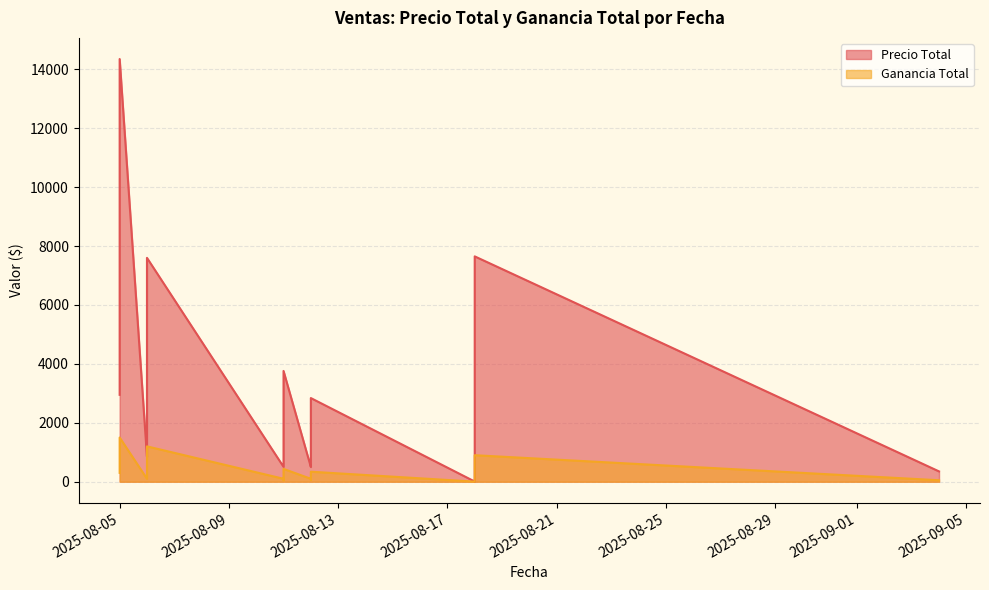

How many data points in Ganancia Total are less than 160?

9